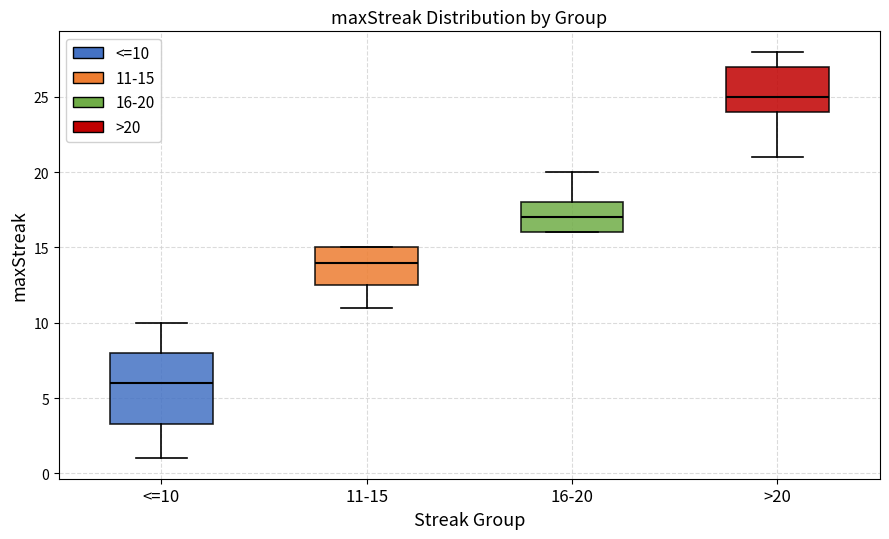

Comparing the boxes themselves (not the whiskers), which one is the tallest?

<=10